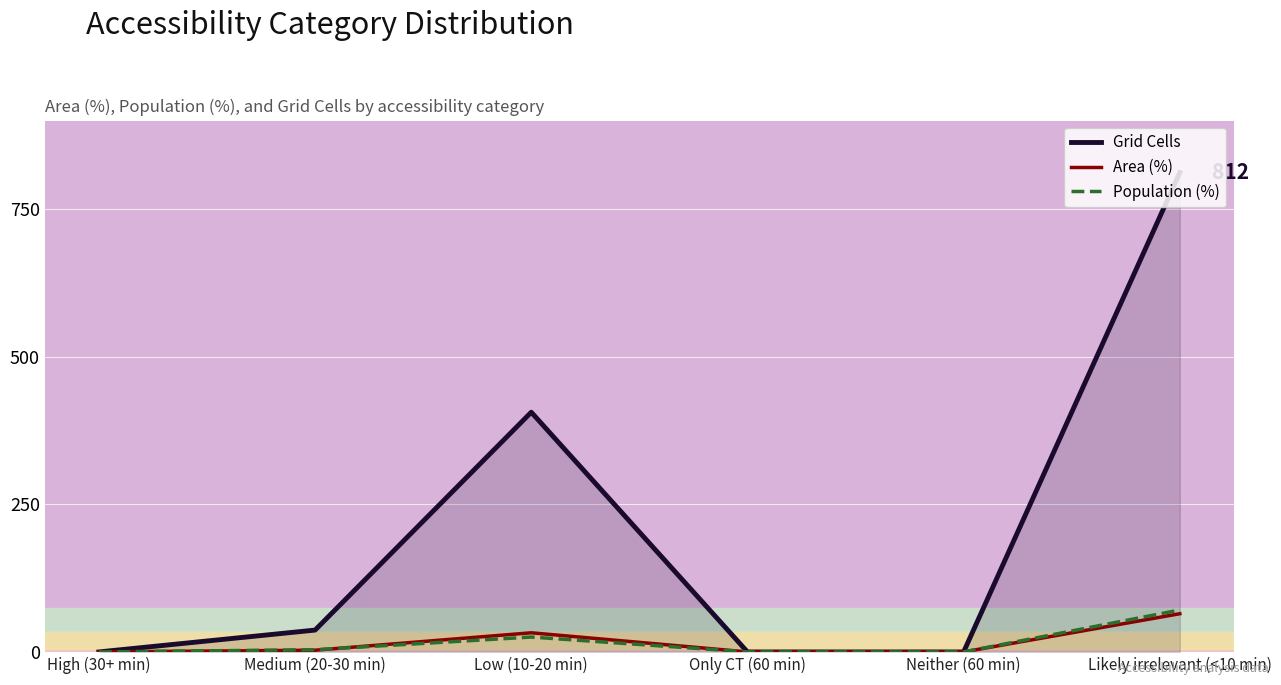

What is the sum of all Population (%) values?

99.9